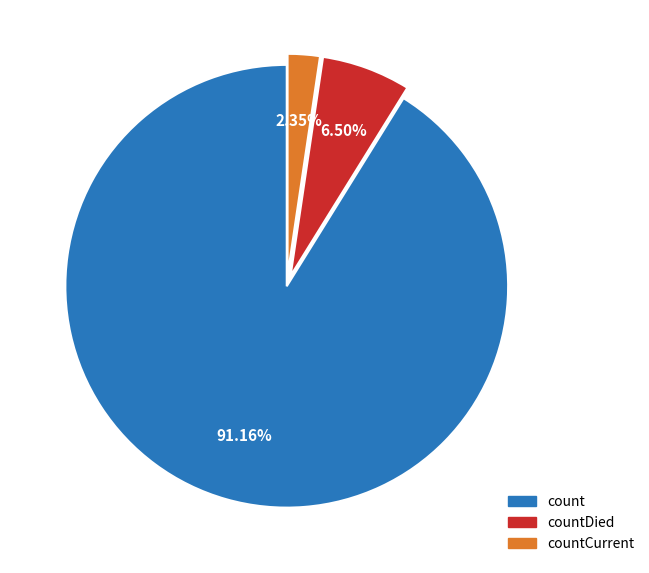

Which category has the biggest portion of the pie?

count